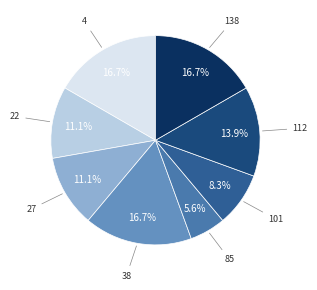

Count the number of slices in the pie.

8